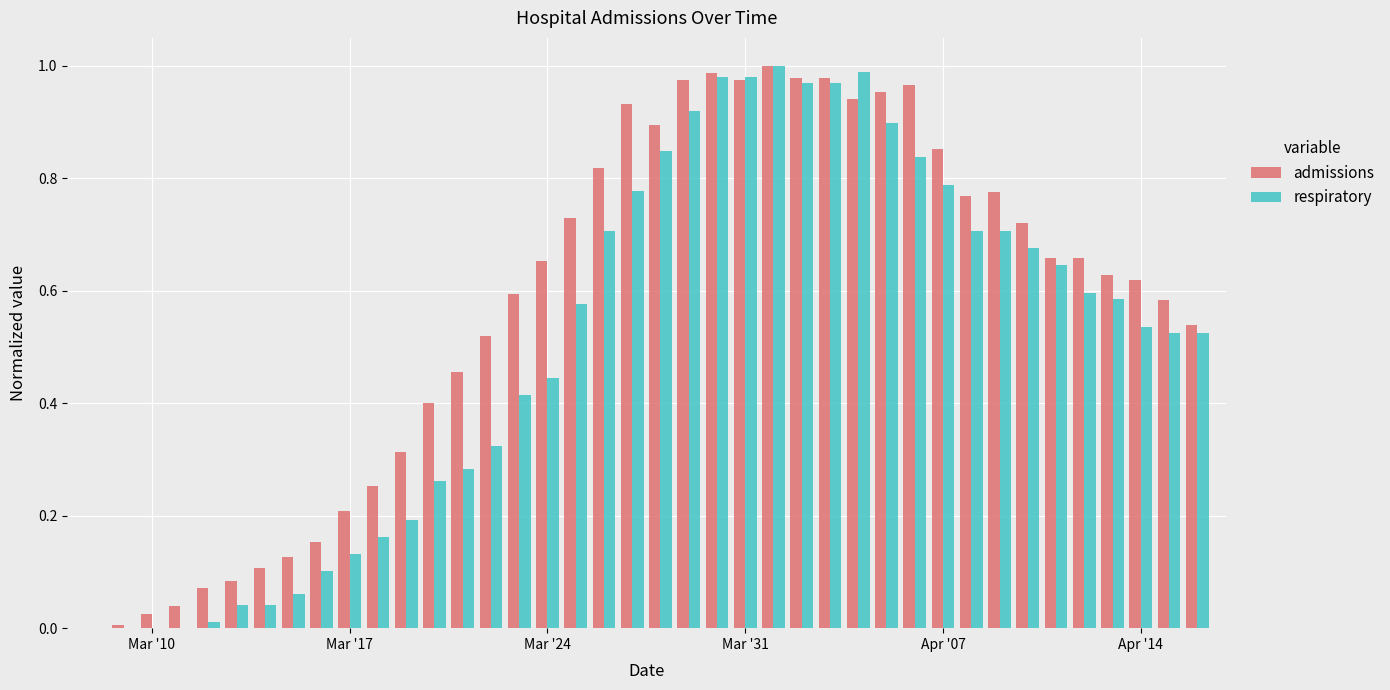

How many groups of bars are there?

40